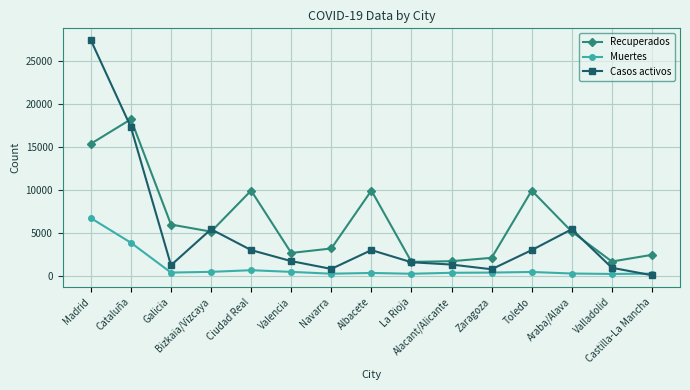

Count the number of categories in the chart.

15